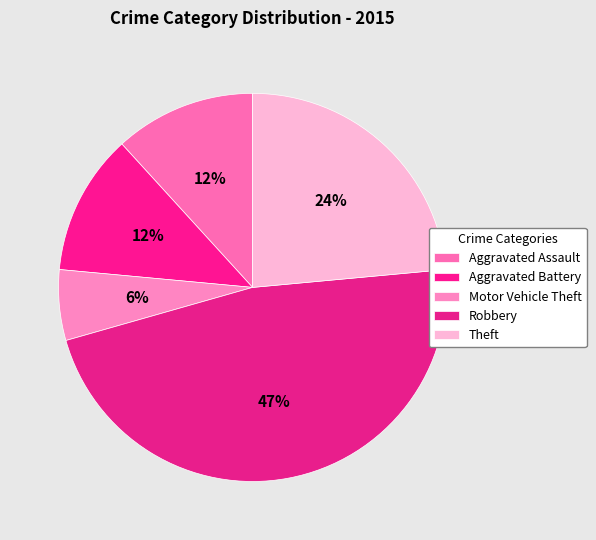

Does Robbery account for over 50% of the chart?

No